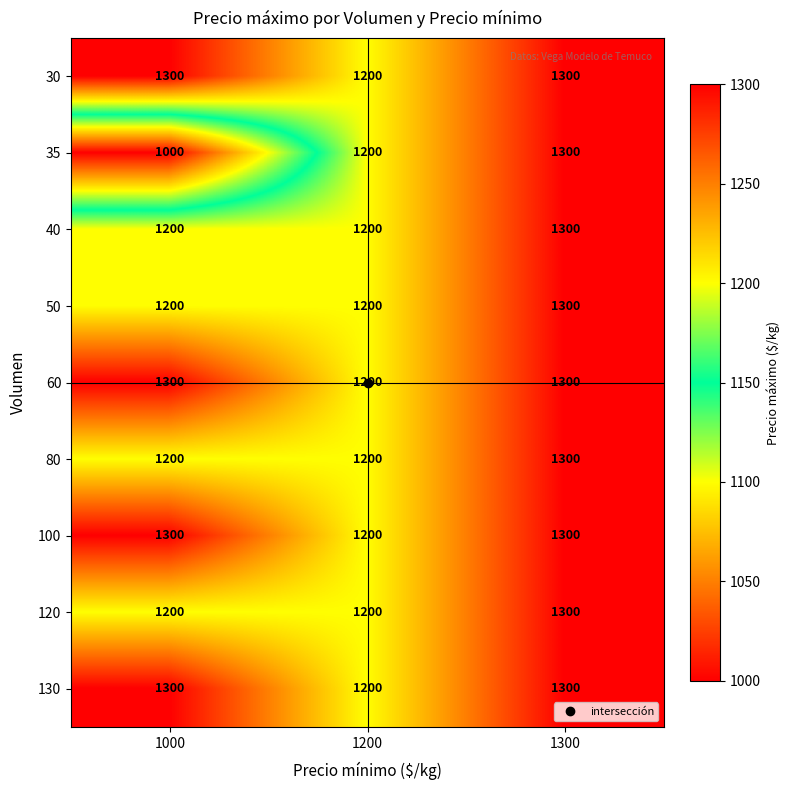

What is the approximate value of 40 at 1000, to the nearest 10?

1200